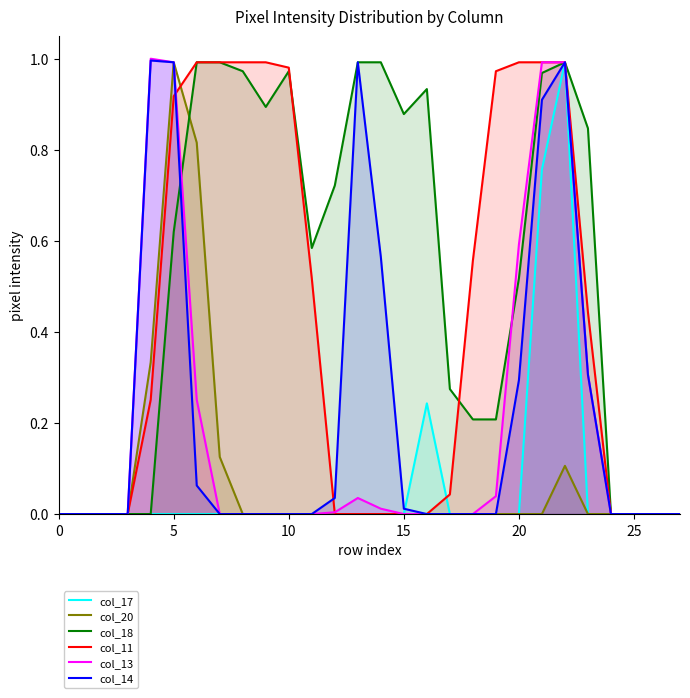

Which series ends up on top after the final intersection of col_17 and col_11?

col_11